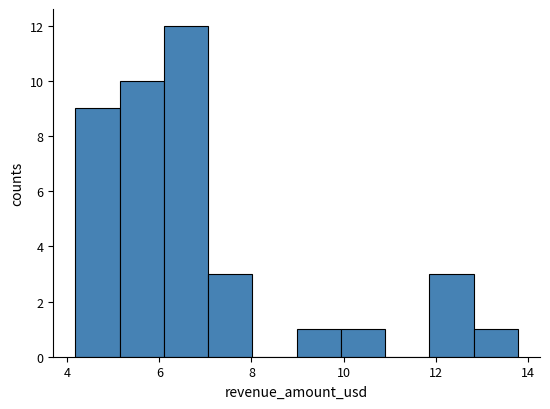

What is the height of the bar covering 5.14 to 6.10 on the x-axis? Neither the bar edges nor the heights are printed on the chart, so give them approximately, as read against the axes.

10